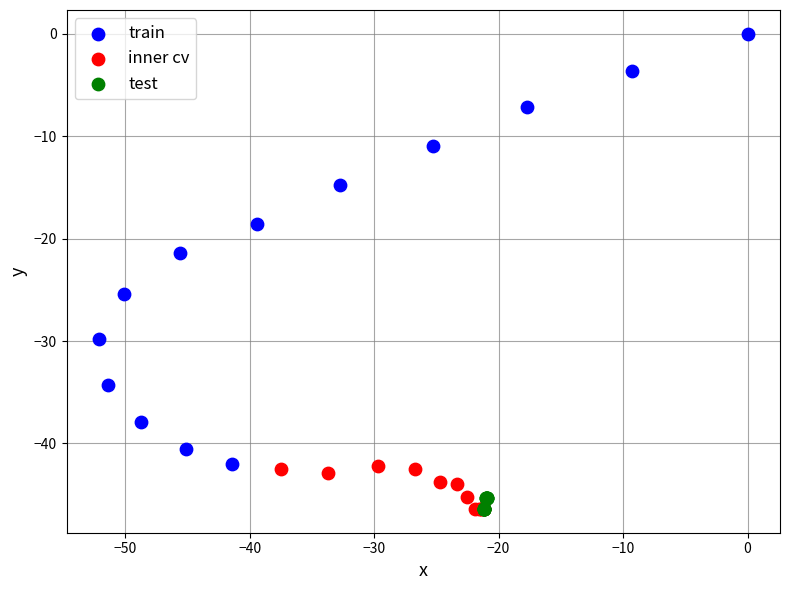

Which series contains the highest Y value?

train